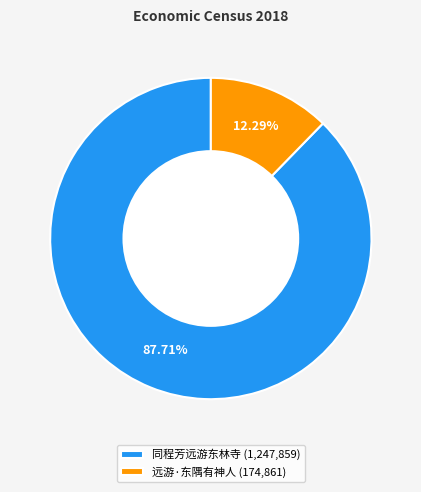

To the nearest percent, what is the difference between the largest and smallest slice percentages?

75%